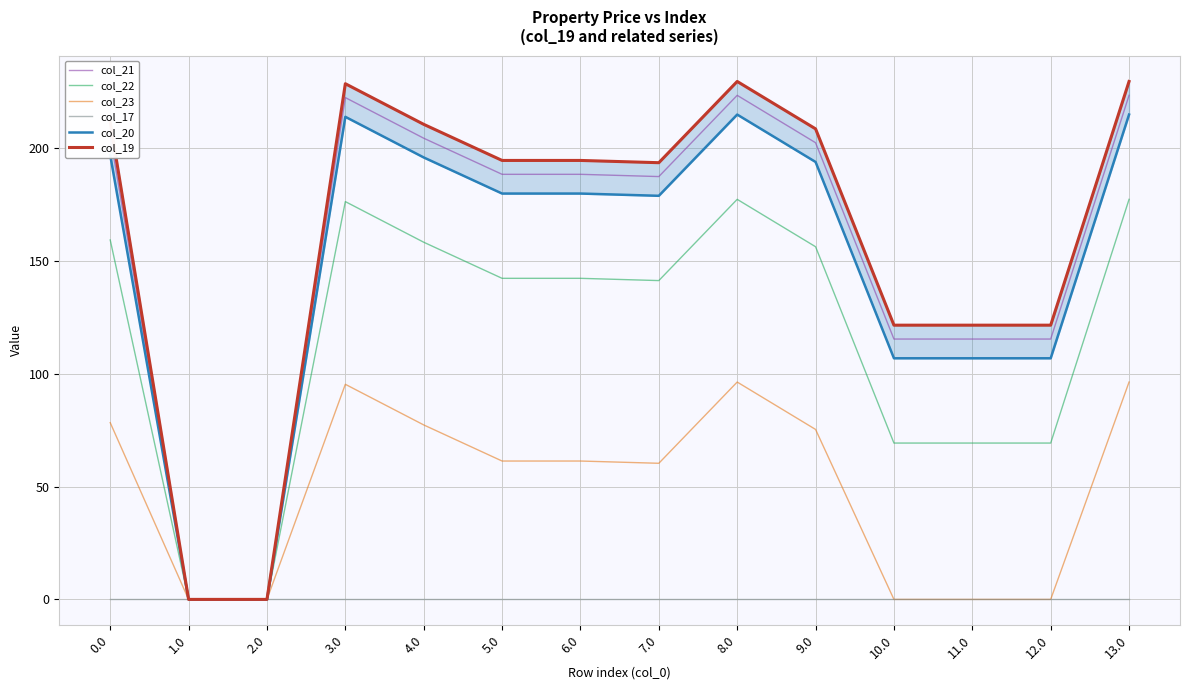

What is the difference between the maximum and second lowest values in the col_23 series?

96.3